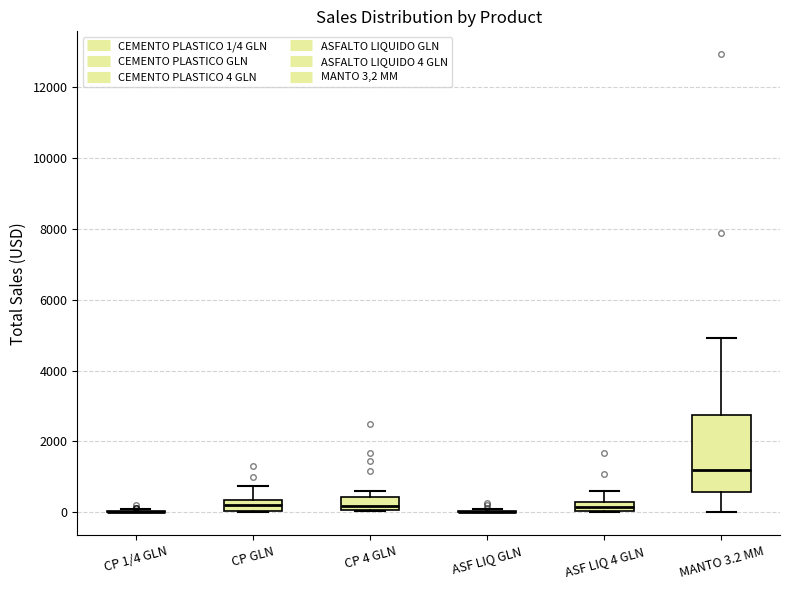

Which box is the tallest, from its lower edge to its upper edge?

MANTO 3.2 MM